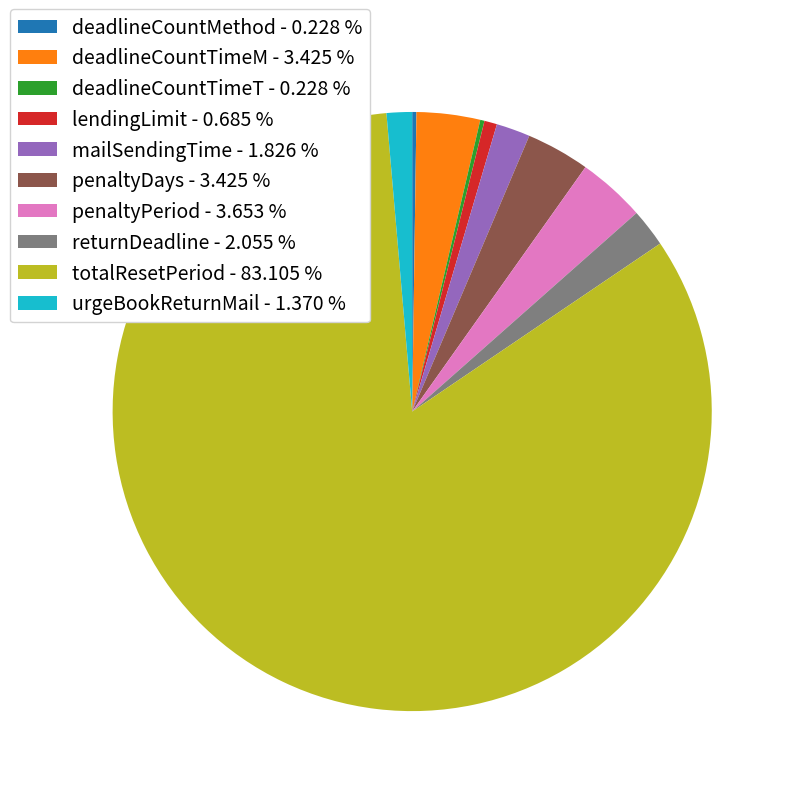

Is the sum of urgeBookReturnMail - 1.370 % and penaltyDays - 3.425 % greater than half?

No